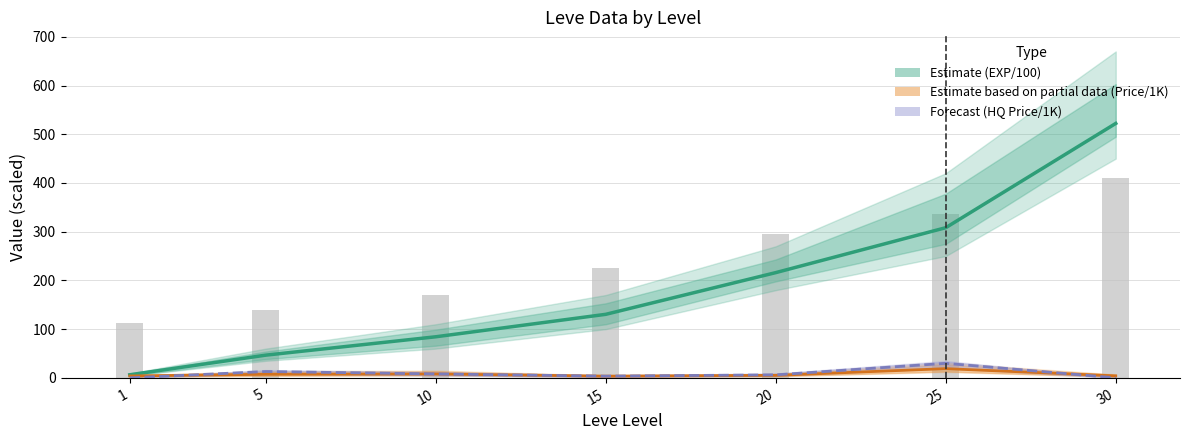

What are all the series names shown in the legend?

Estimate (EXP/100), Estimate based on partial data (Price/1K), Forecast (HQ Price/1K)